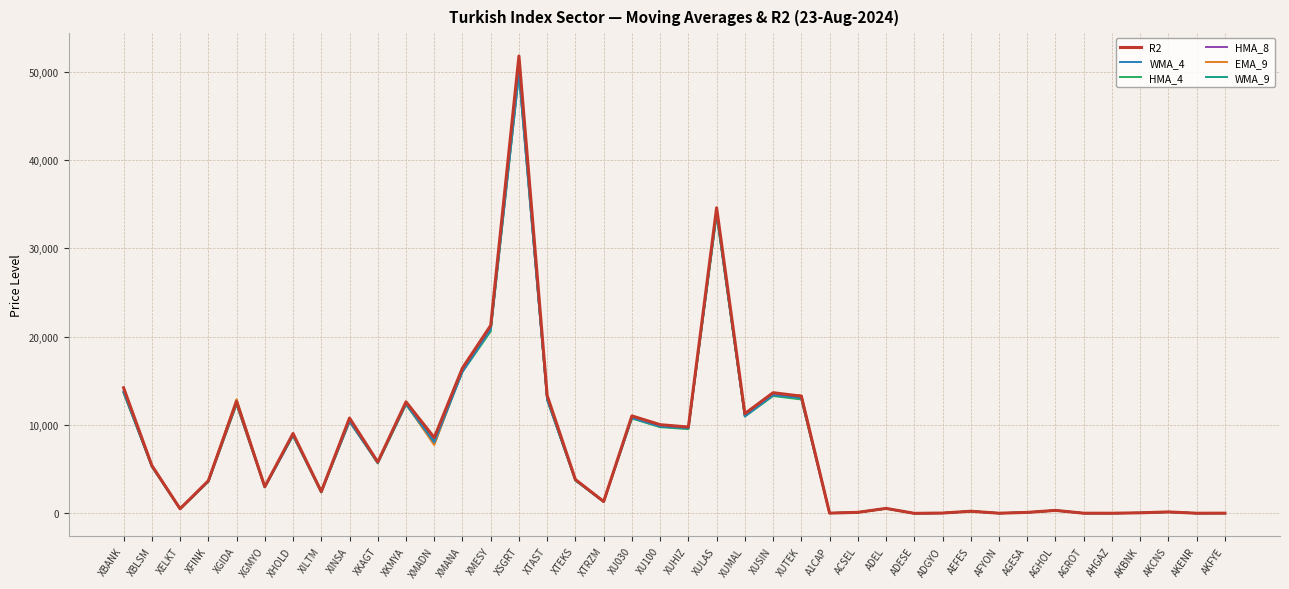

What are all the series names shown in the legend?

R2, WMA_4, HMA_4, HMA_8, EMA_9, WMA_9